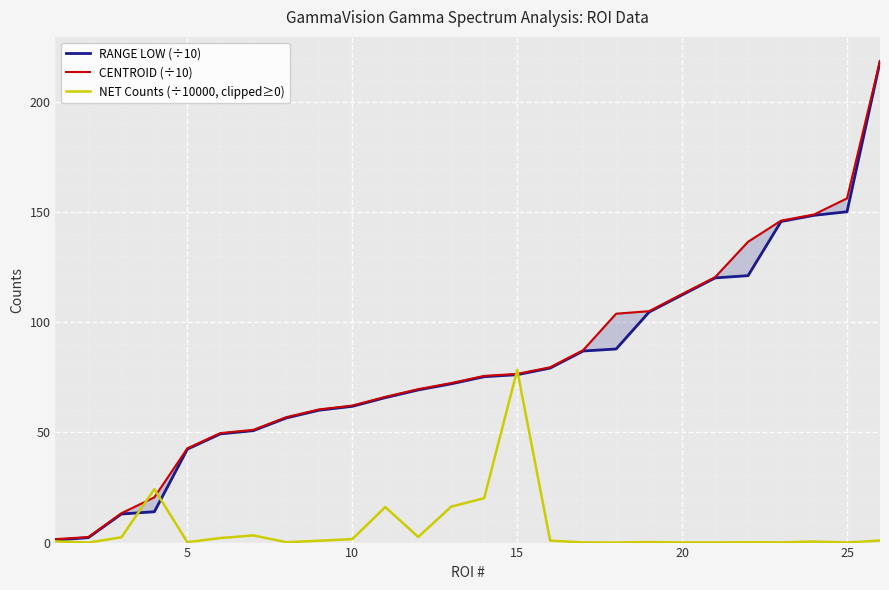

True or false: CENTROID (÷10) and NET Counts (÷10000, clipped≥0) intersect in this chart.

True